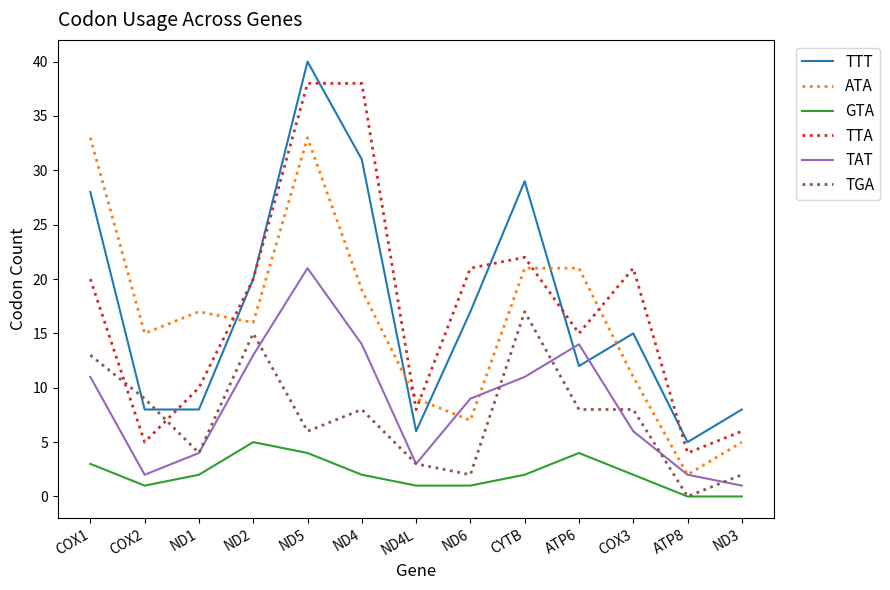

Rank the series at ATP6 from lowest to highest value.

GTA, TGA, TTT, TAT, TTA, ATA